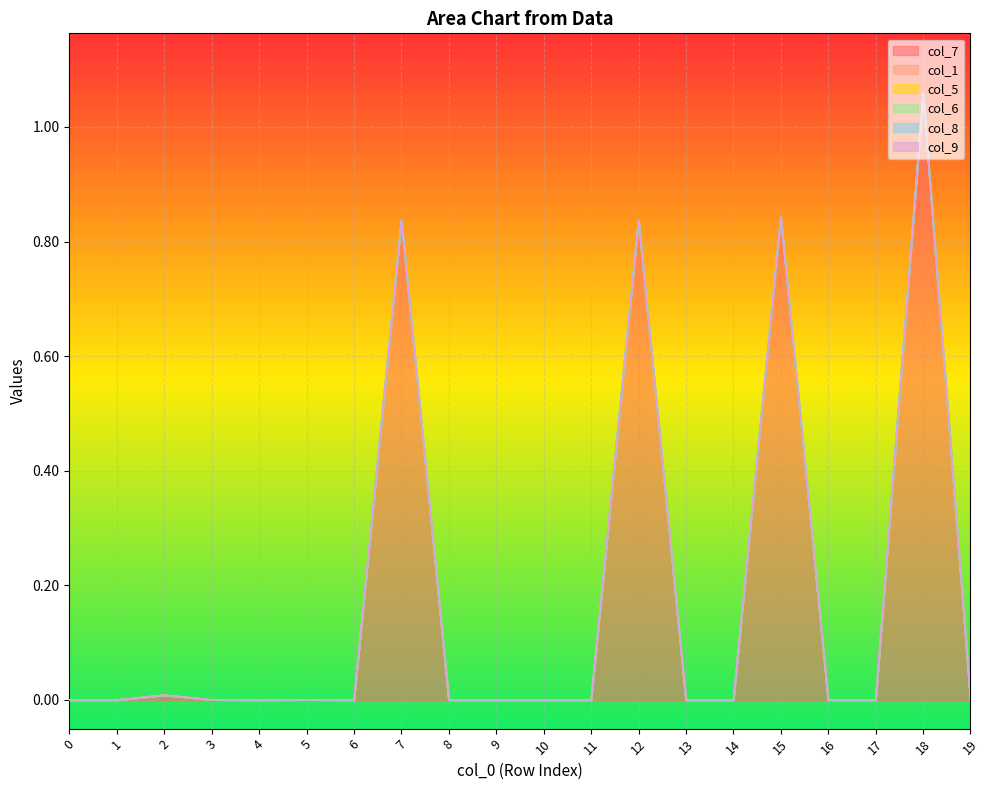

True or false: col_9 has more than 2 points higher than both neighbors.

False